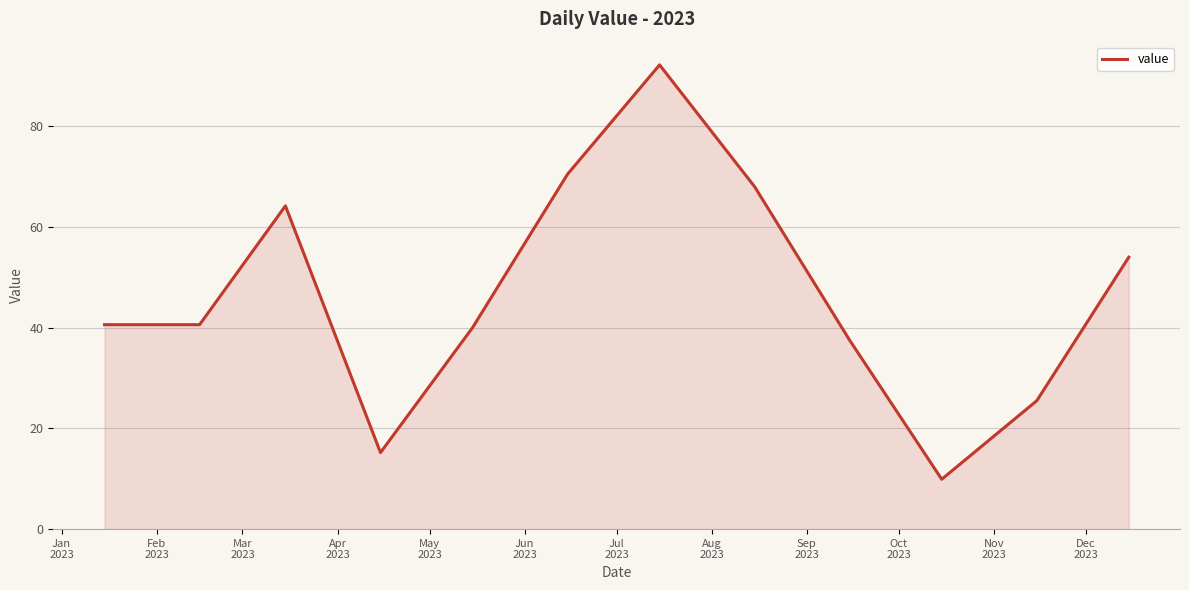

What is the minimum value shown in the chart?

9.9